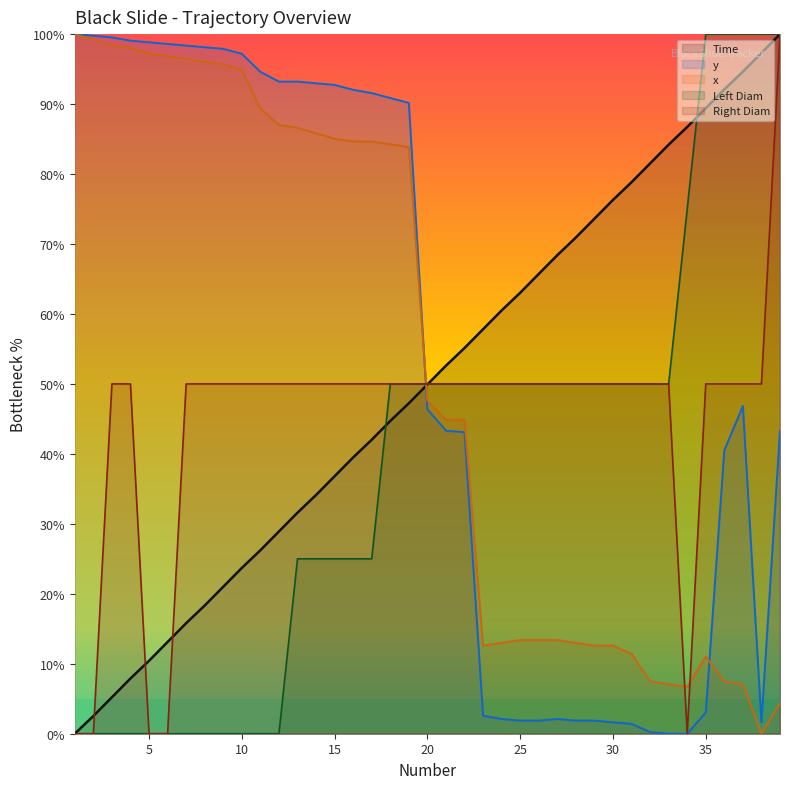

After their last crossing, which series has the higher values: Right Diam or Left Diam?

Left Diam